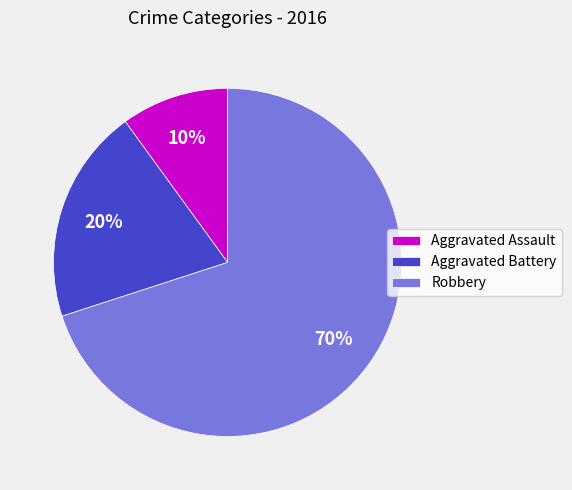

How many segments does this pie chart have?

3